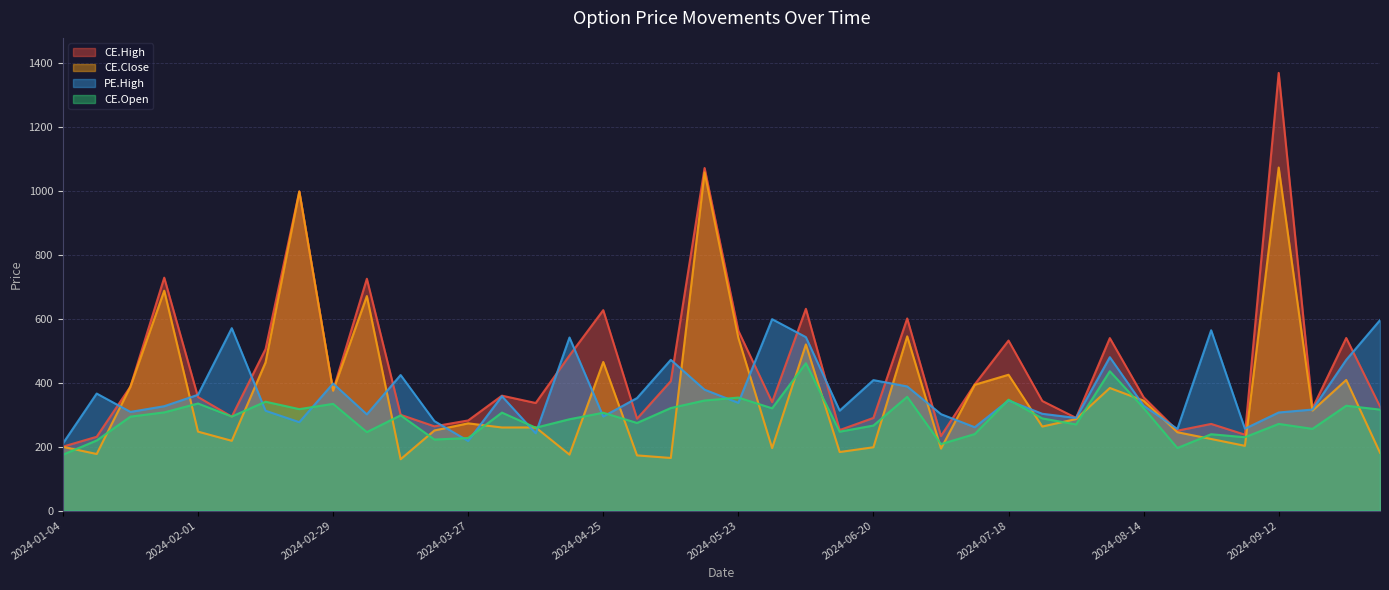

Rank the series at 2024-04-04 from lowest to highest value.

CE.Close, CE.Open, PE.High, CE.High